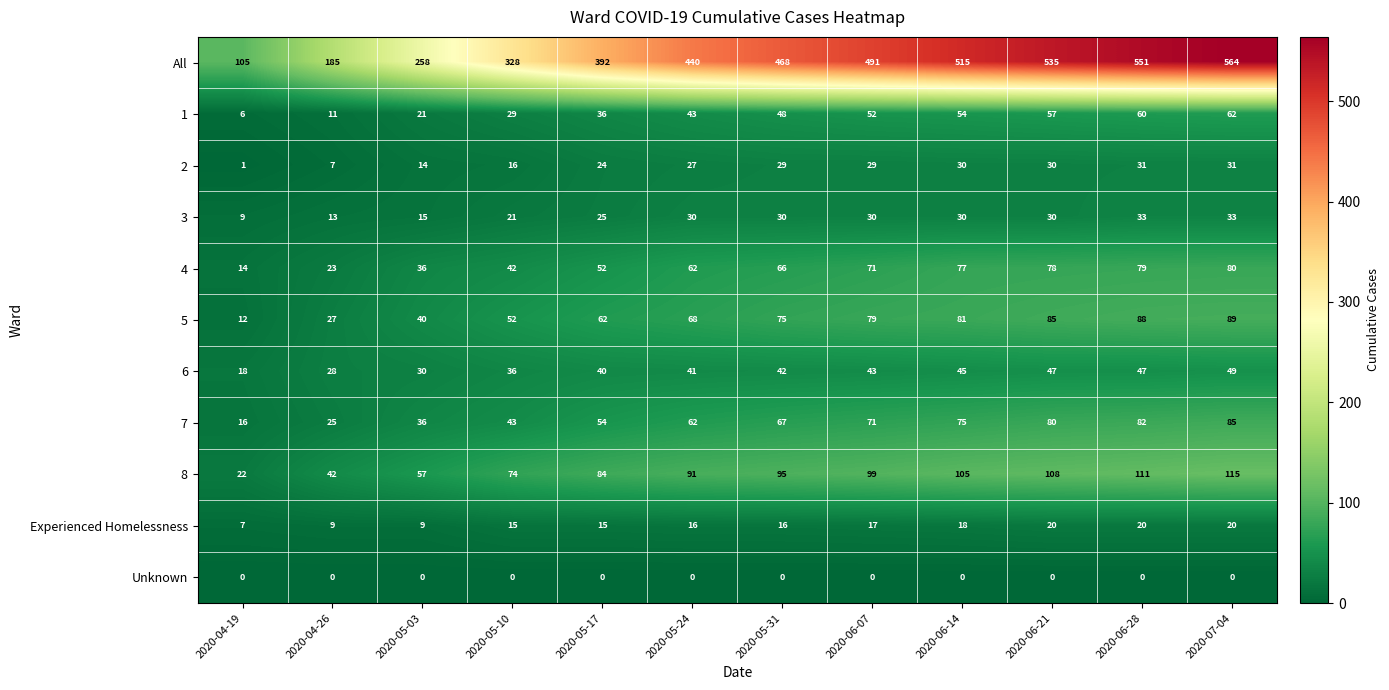

What is the sum of all 5 values?

758